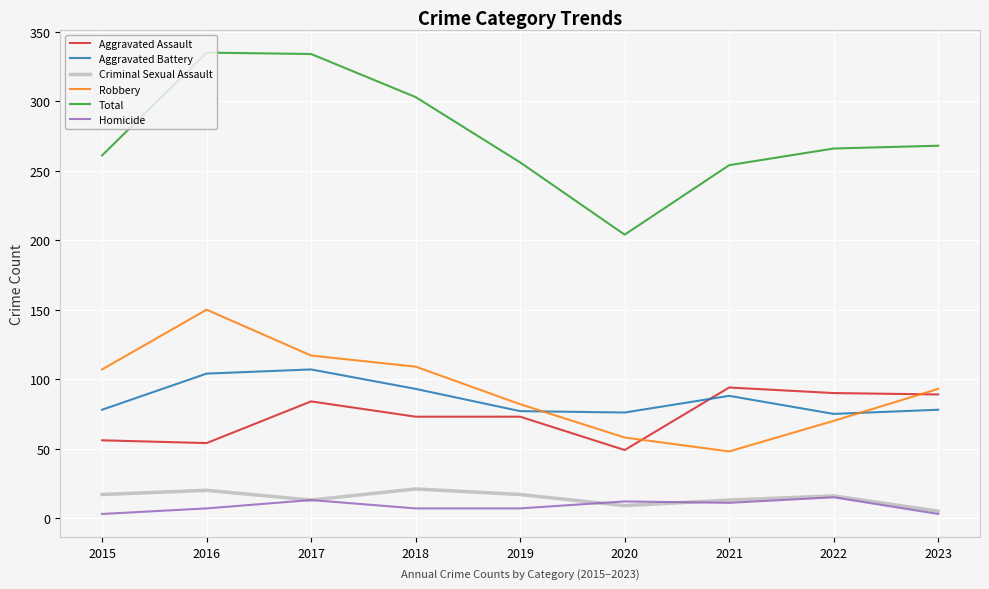

How many lines are shown in the chart?

6